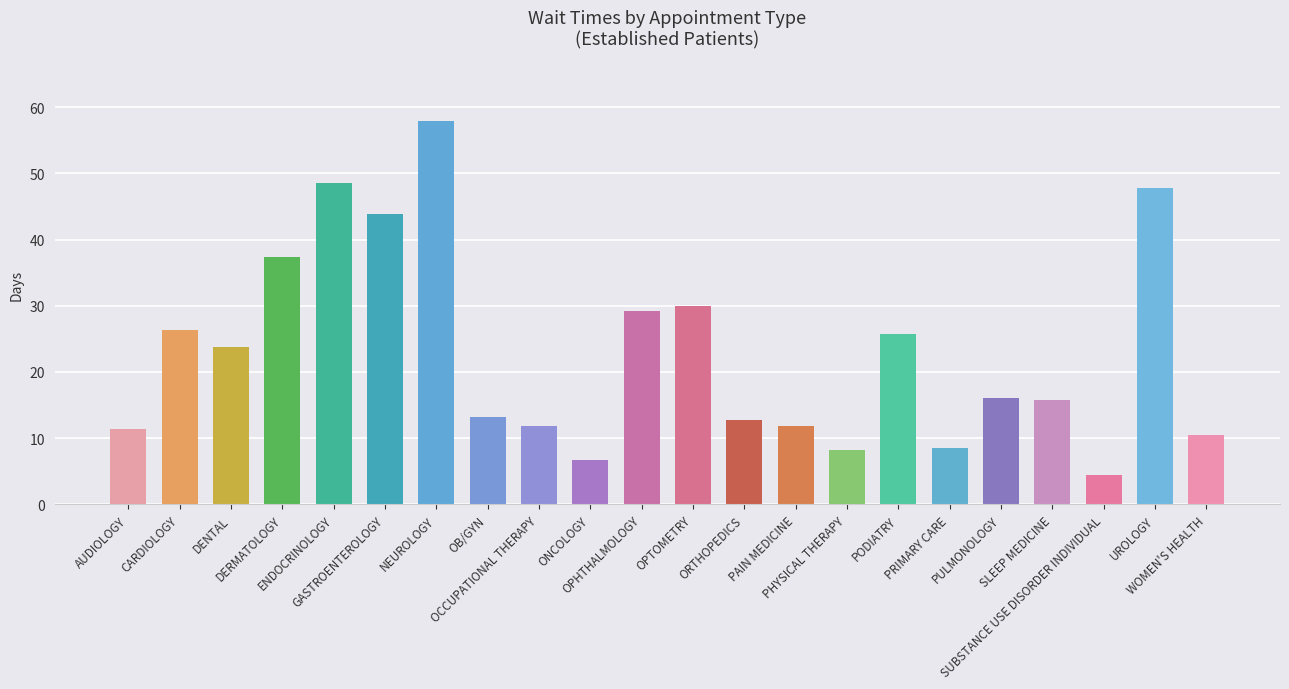

Where does the data first go above 16?

CARDIOLOGY